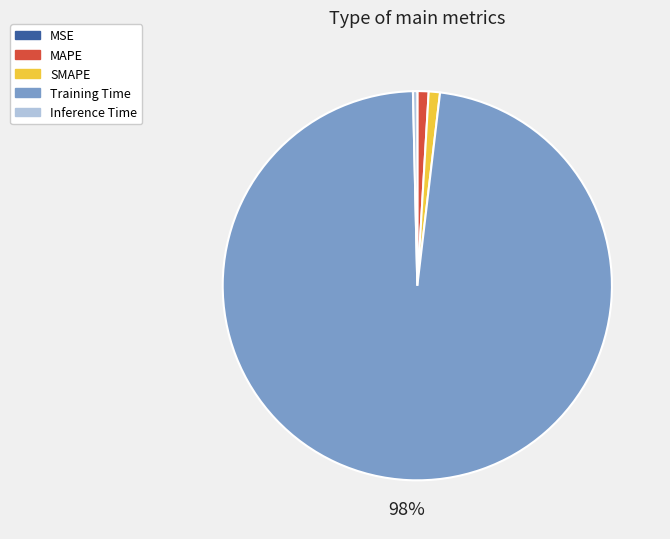

Does Training Time represent more than half of the total?

Yes